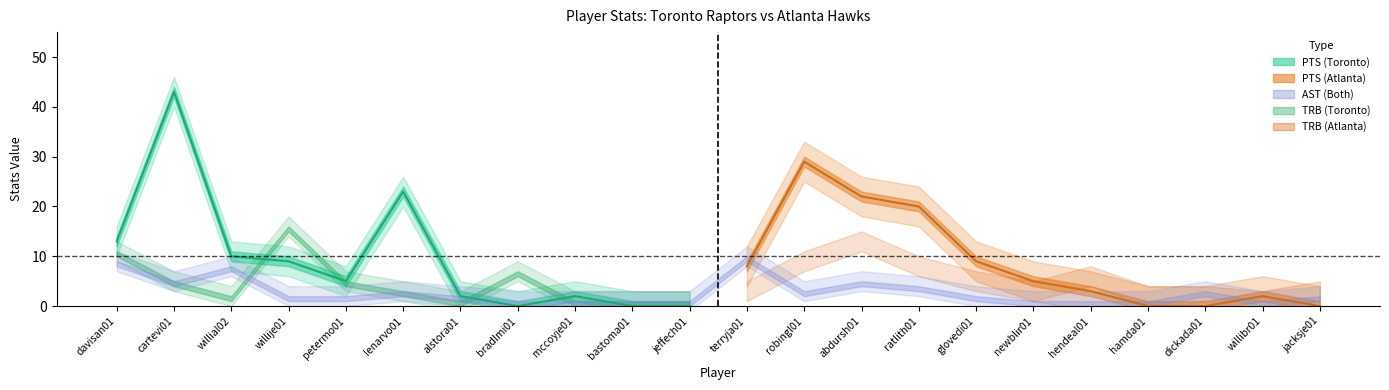

The FG series shows 1 at willibr01. True or false?

False